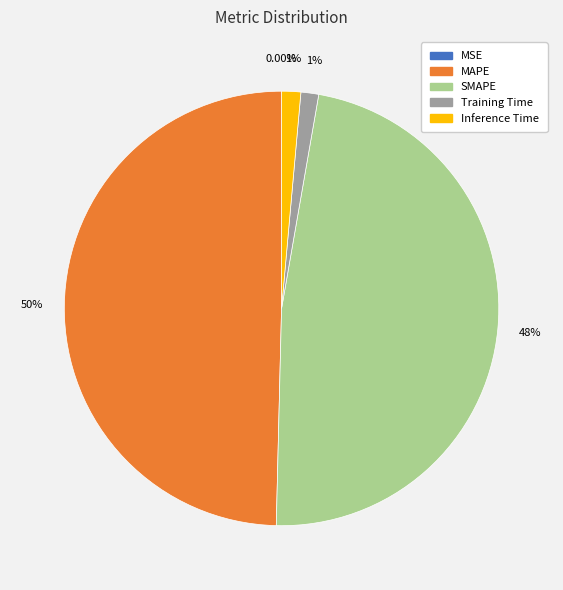

Which slice is the largest?

MAPE